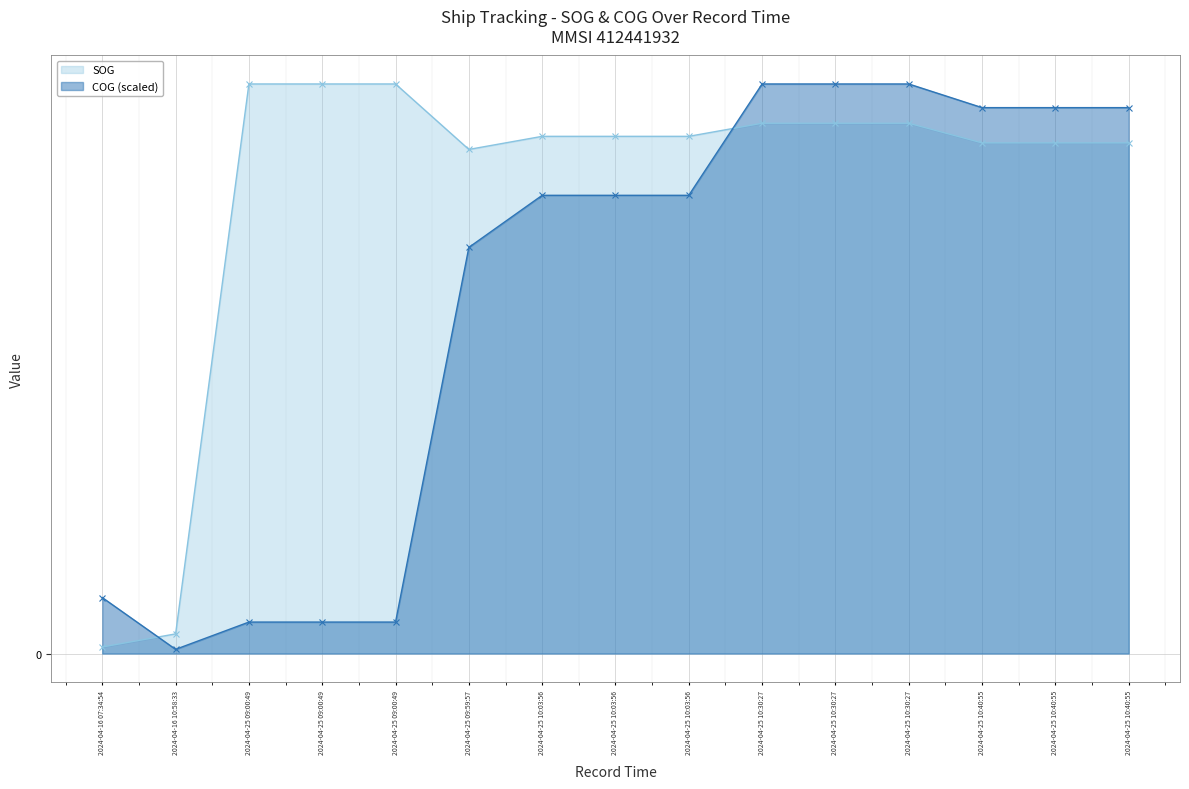

Reading left to right, what are all the values shown in this chart?

SOG: 0.1	0.3	8.7	8.7	8.7	7.7	7.9	7.9	7.9	8.1	8.1	8.1	7.8	7.8	7.8
COG: 0.9	0.1	0.5	0.5	0.5	6.2	7.0	7.0	7.0	8.7	8.7	8.7	8.3	8.3	8.3